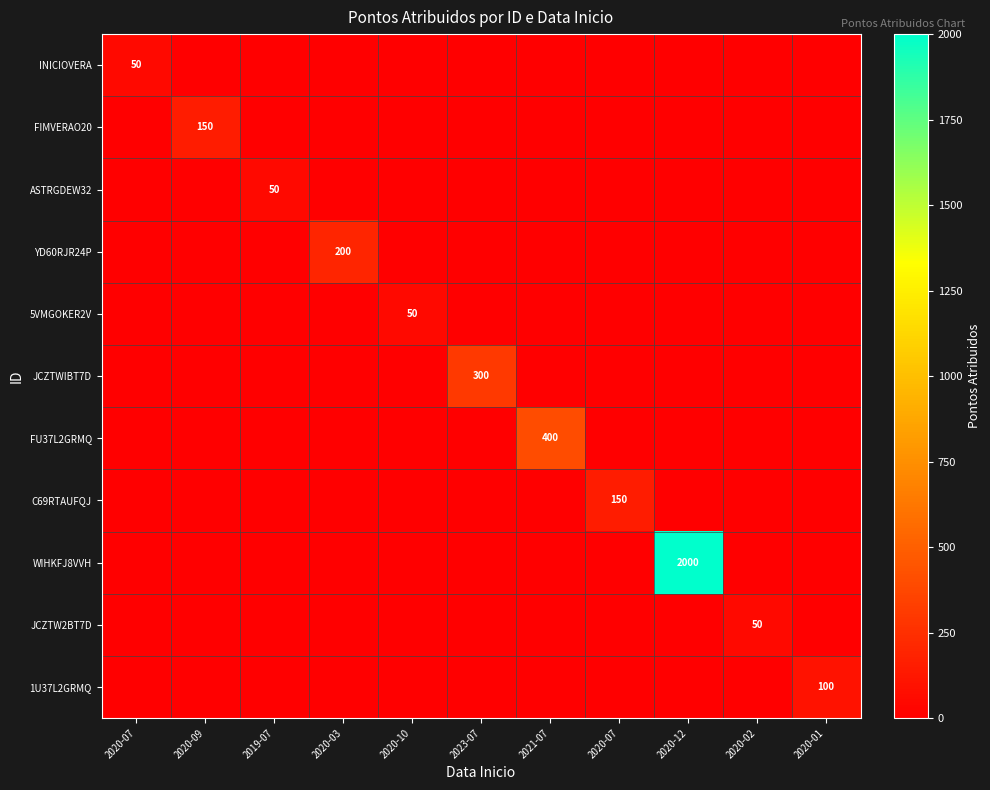

Which label corresponds to the largest value in the chart?

2020-12